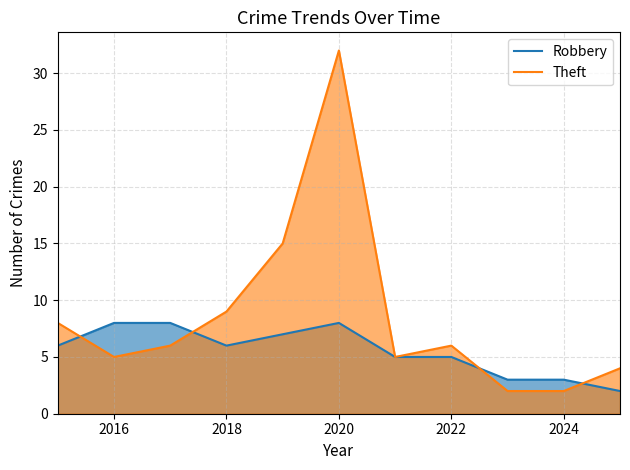

Rank the series by their maximum value, from highest to lowest.

Theft, Robbery